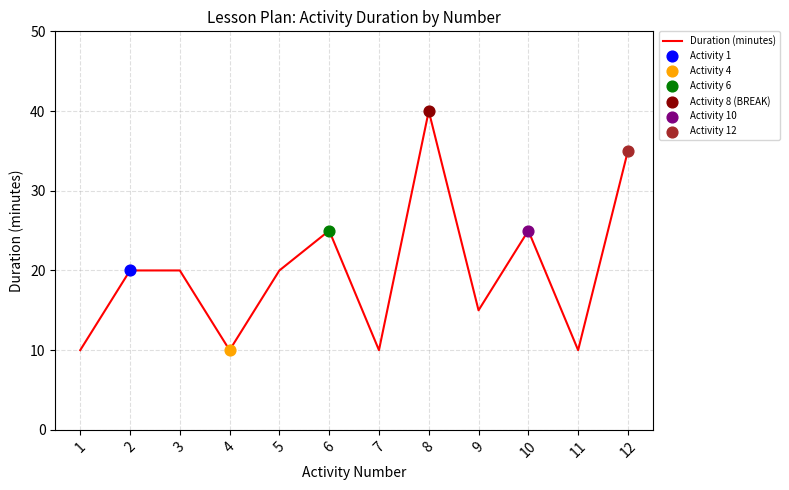

Between 6 and 1, which is larger?

6